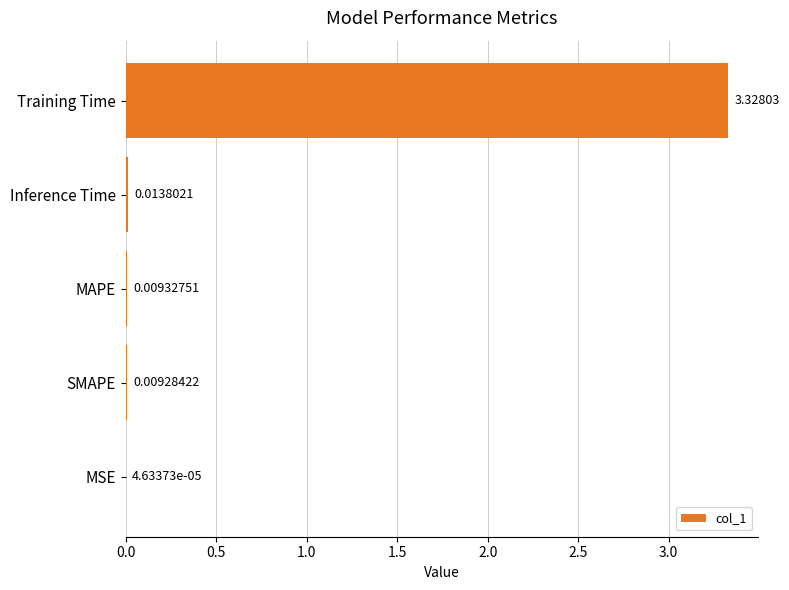

At which label is the value closest to 1?

Inference Time